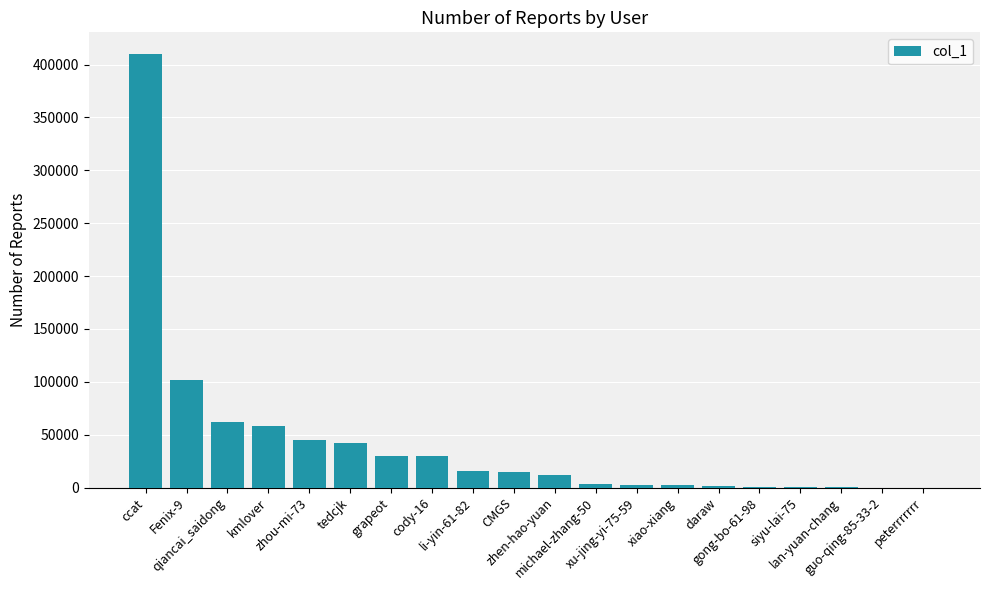

What is the greatest value displayed?

410008